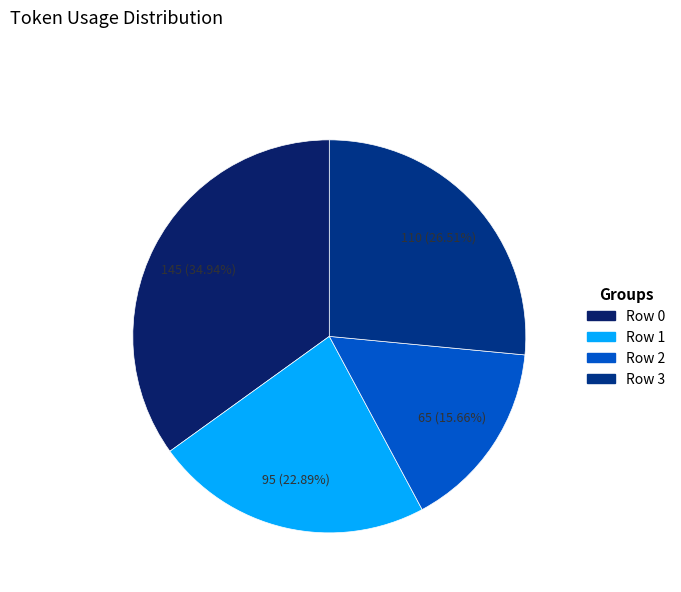

What is the smallest slice in the pie chart?

Row 2